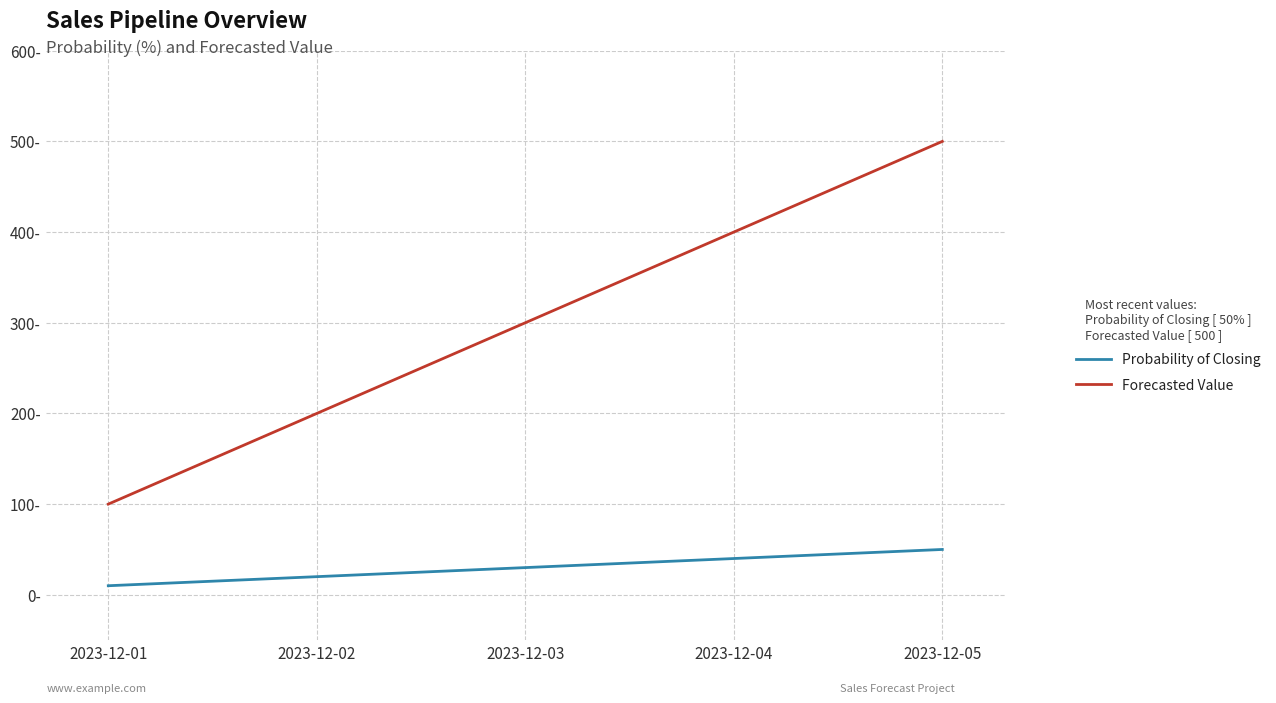

True or false: Forecasted Value and Probability of Closing intersect in this chart.

False